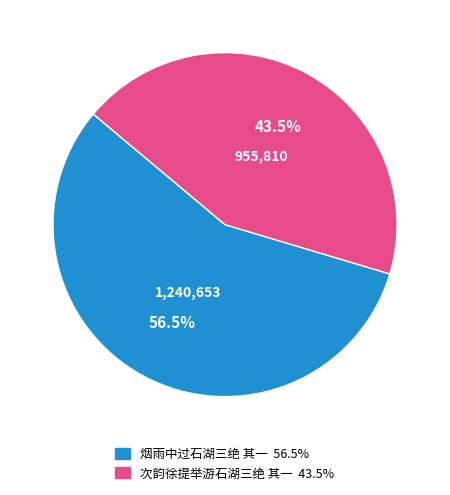

How many slices are in this pie chart?

2